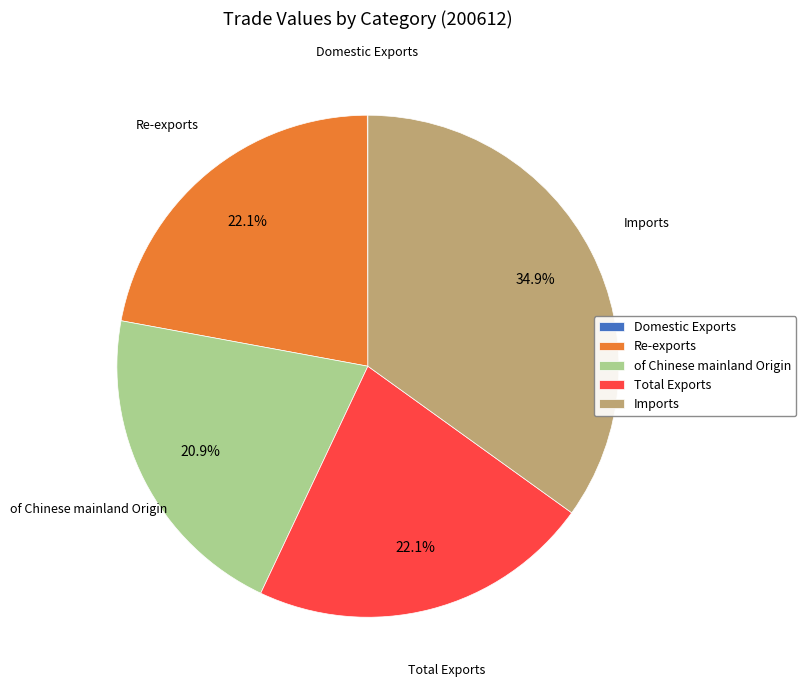

To the nearest percent, what is the average slice percentage?

20%